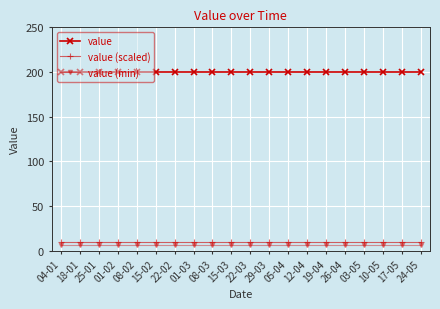

Reading left to right, what are all the values shown in this chart?

value: 04-01=200	18-01=200	25-01=200	01-02=200	08-02=200	15-02=200	22-02=200	01-03=200	08-03=200	15-03=200	22-03=200	29-03=200	05-04=200	12-04=200	19-04=200	26-04=200	03-05=200	10-05=200	17-05=200	24-05=200
value (scaled): 04-01=10	18-01=10	25-01=10	01-02=10	08-02=10	15-02=10	22-02=10	01-03=10	08-03=10	15-03=10	22-03=10	29-03=10	05-04=10	12-04=10	19-04=10	26-04=10	03-05=10	10-05=10	17-05=10	24-05=10
value (min): 04-01=6	18-01=6	25-01=6	01-02=6	08-02=6	15-02=6	22-02=6	01-03=6	08-03=6	15-03=6	22-03=6	29-03=6	05-04=6	12-04=6	19-04=6	26-04=6	03-05=6	10-05=6	17-05=6	24-05=6